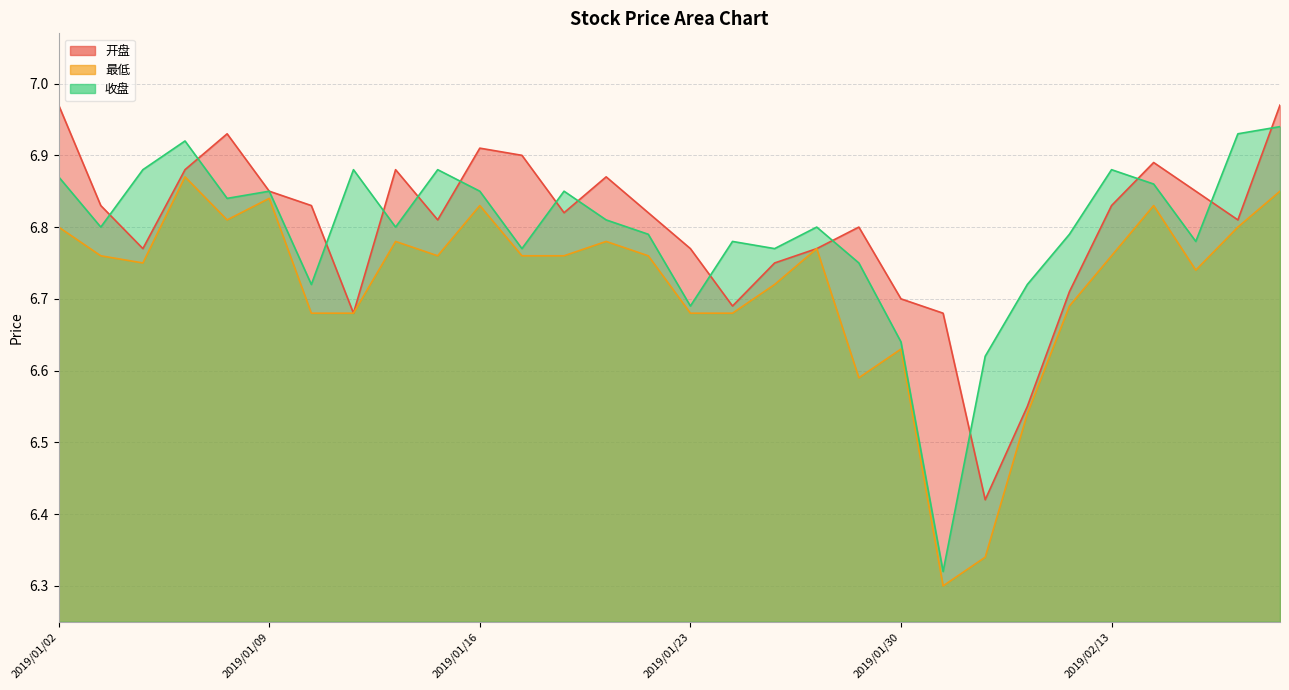

At 2019/01/04, list the series in order from largest to smallest.

收盘, 开盘, 最低